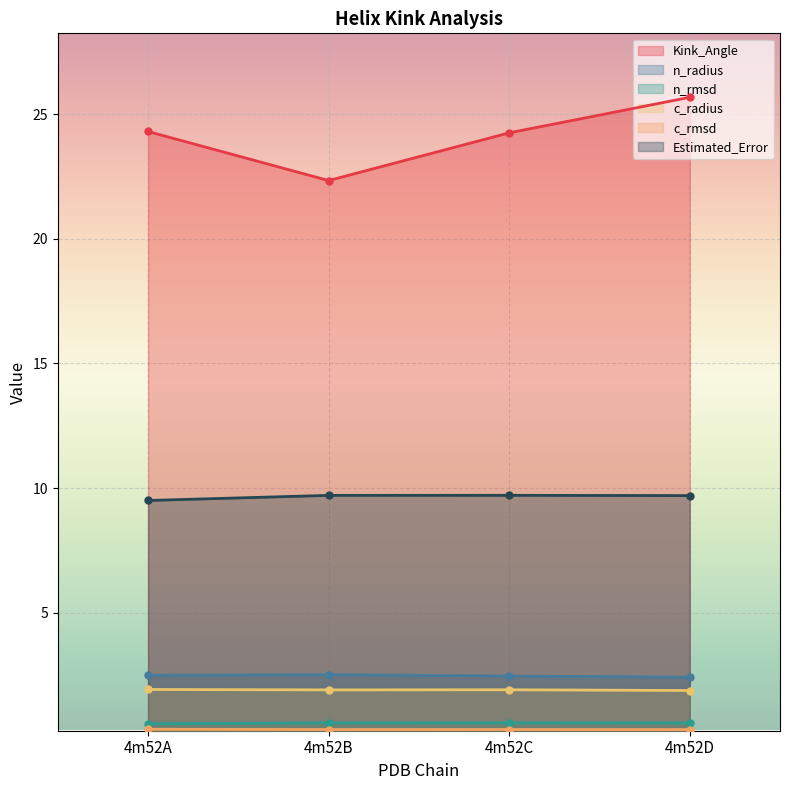

Reading right to left, list all the values displayed in this chart.

Kink_Angle: 25.7	24.3	22.3	24.3
n_radius: 2.4	2.5	2.5	2.5
n_rmsd: 0.6	0.6	0.6	0.5
c_radius: 1.9	1.9	1.9	1.9
c_rmsd: 0.3	0.3	0.3	0.3
Estimated_Error: 9.7	9.7	9.7	9.5